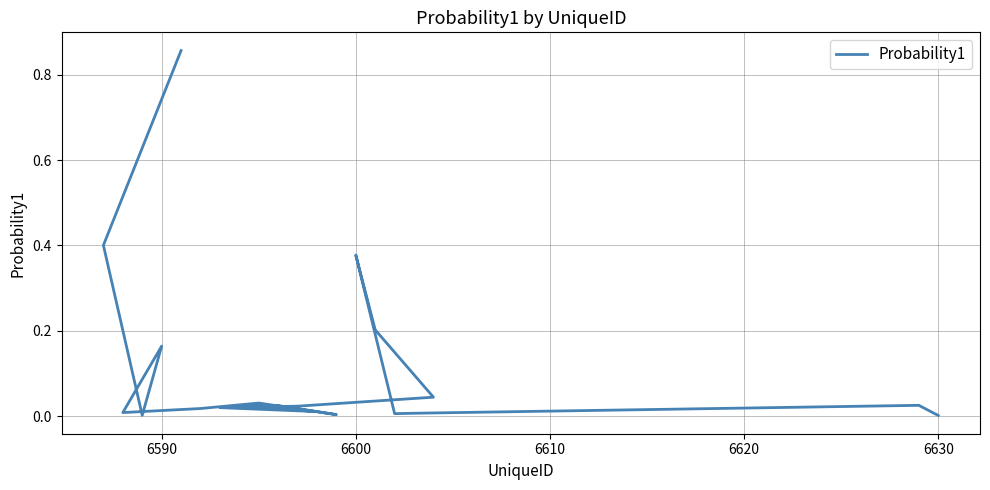

The chart shows a value of 0.0 at 8. True or false?

False